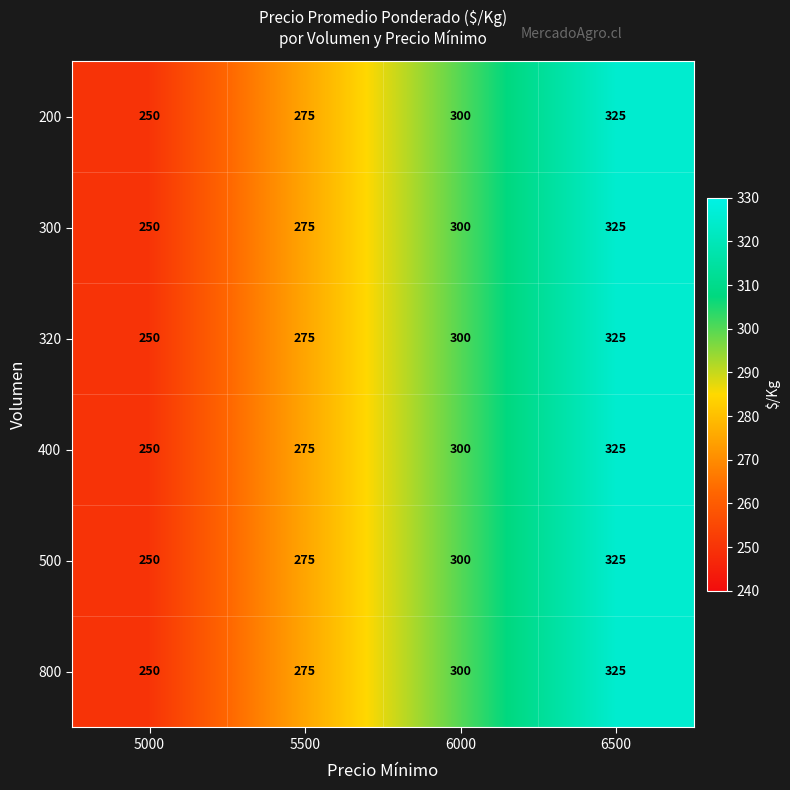

At how many categories does at least one series exceed 291?

2